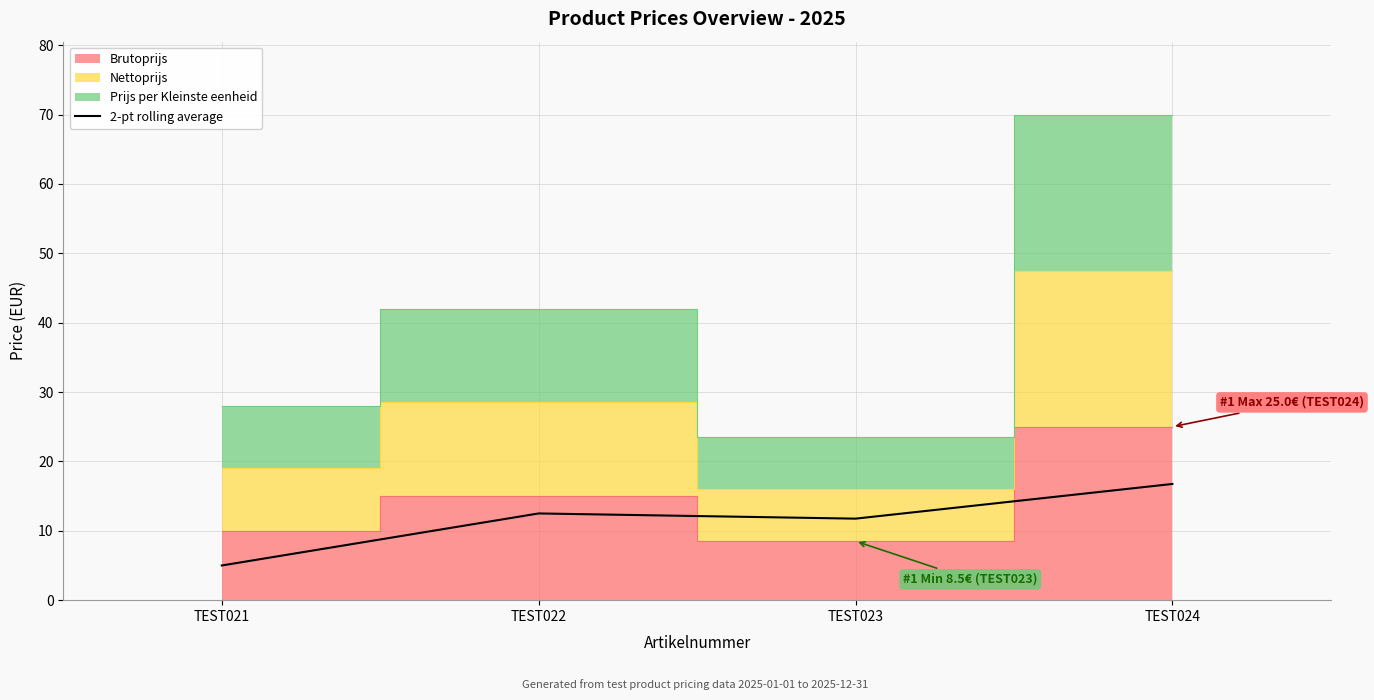

How many points are higher than both their immediate neighbors (excluding endpoints)?

1